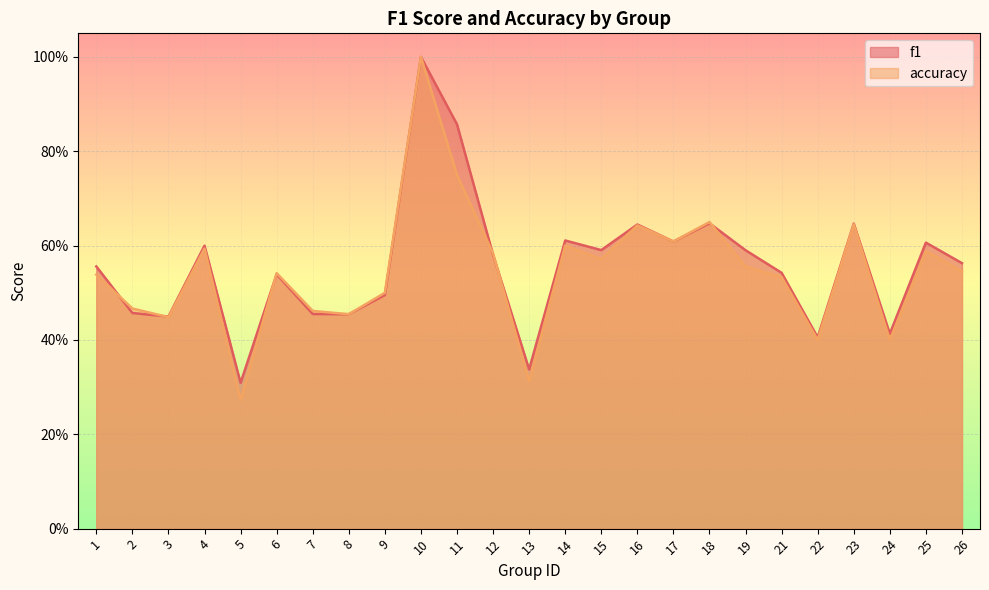

What is the maximum value for f1?

1.0